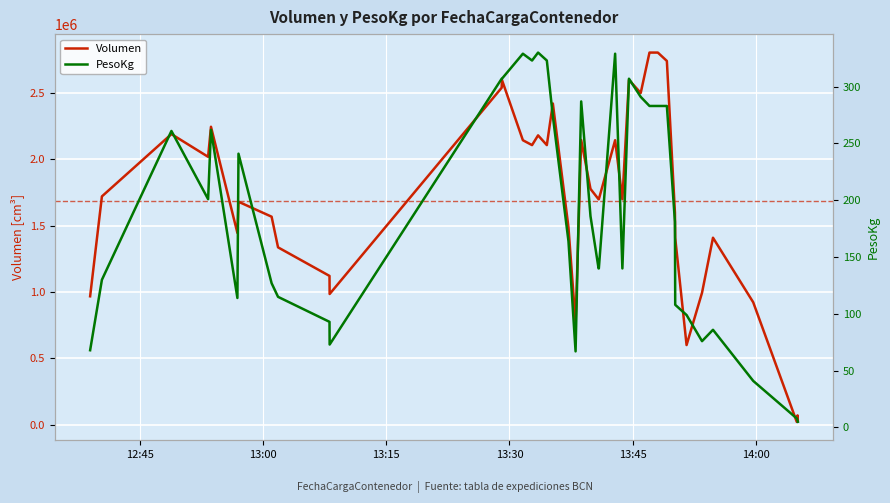

Count the number of categories in the chart.

40